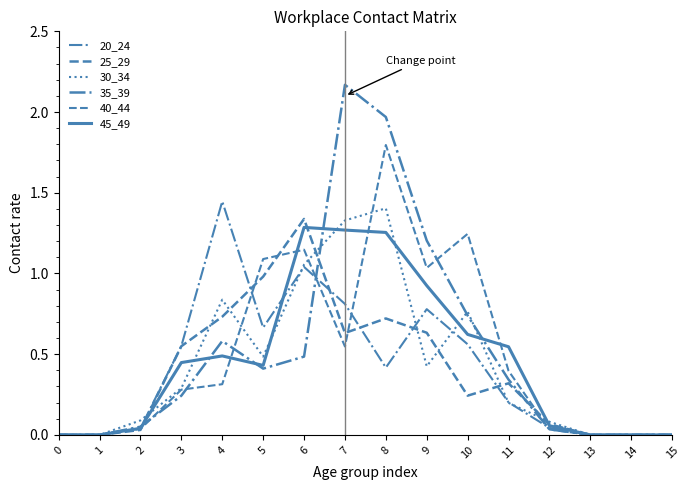

Does the chart have visible grid lines?

No